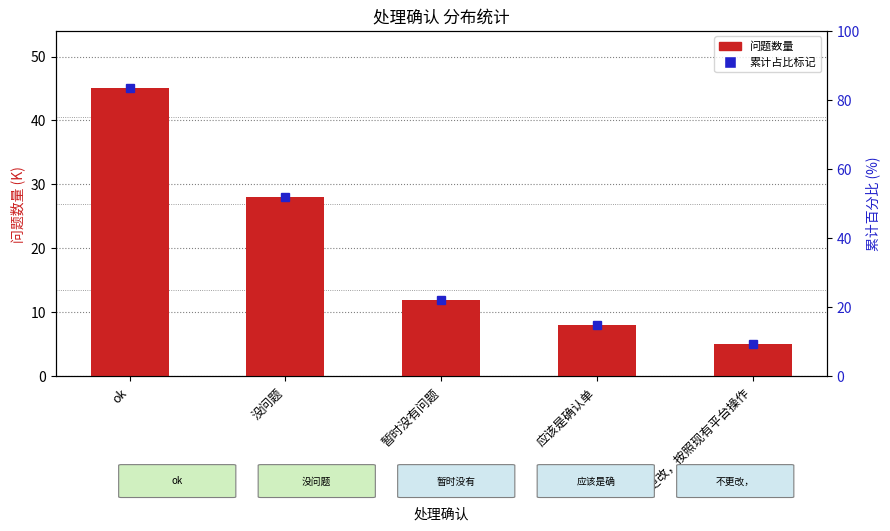

Which category has the highest value across all series?

ok